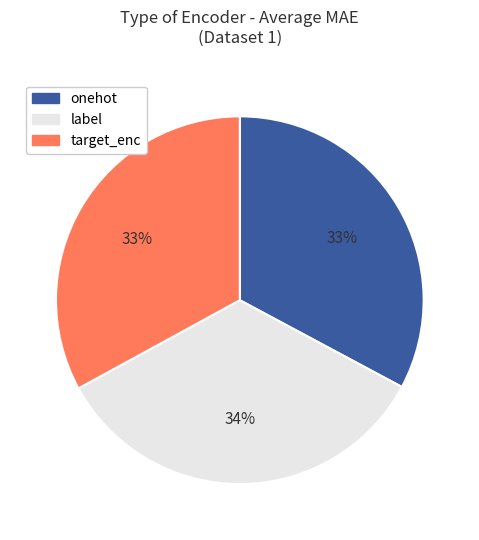

True or false: target_enc accounts for 33% of the total.

True